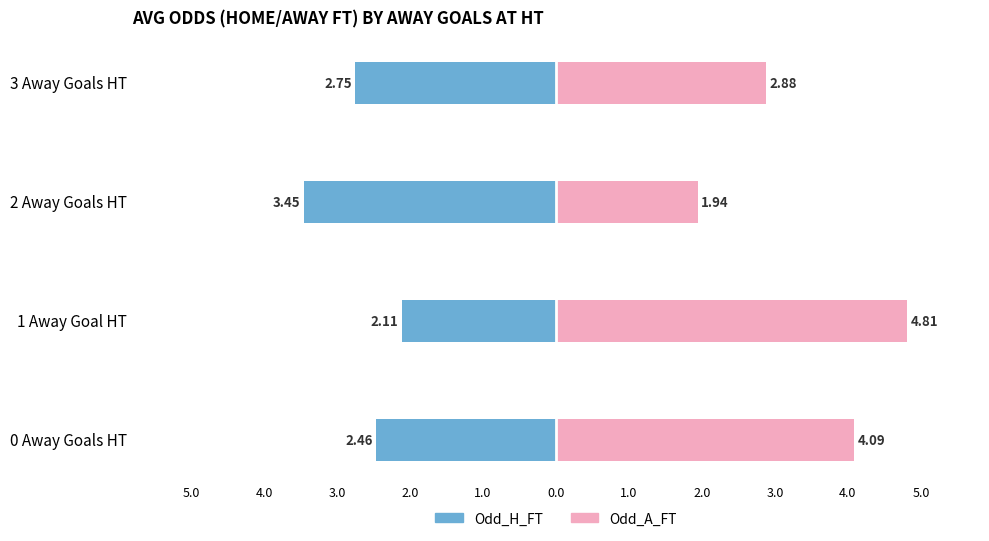

How many bars are there in total?

8